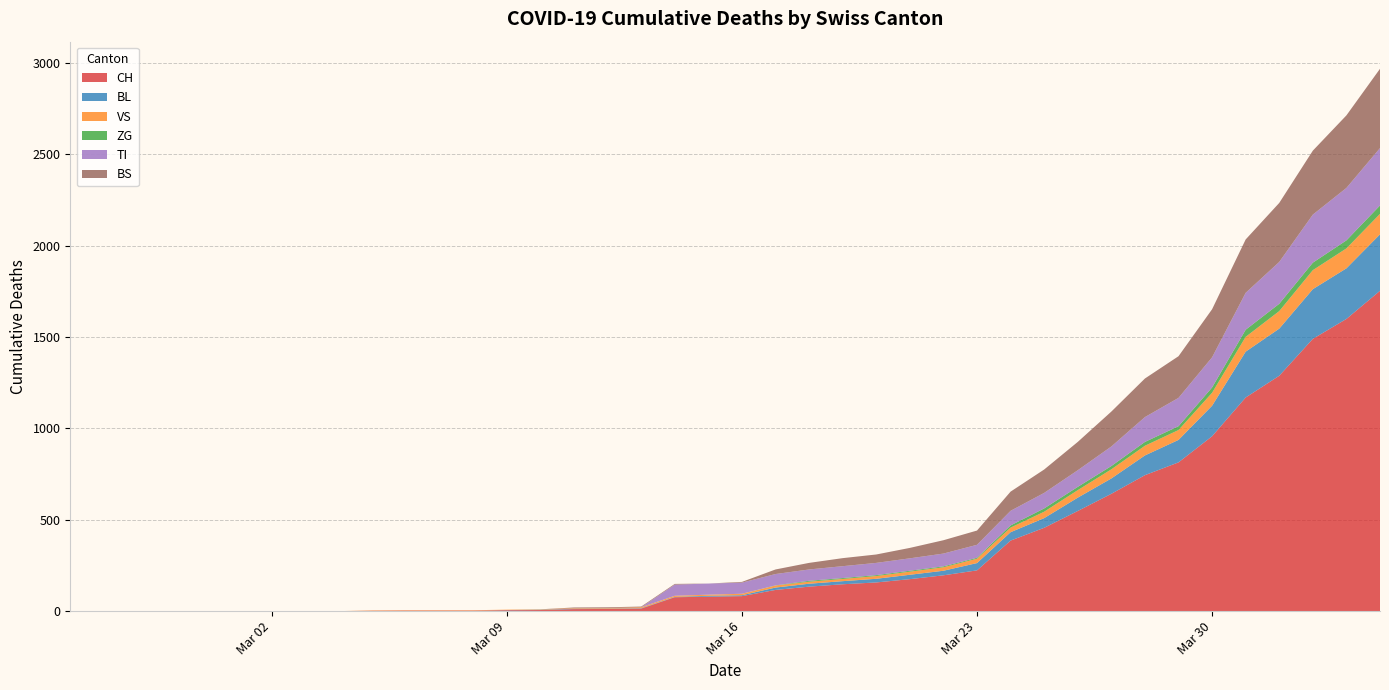

Reading right to left, transcribe all the data shown in this chart.

CH: 2020-04-04=1753	2020-04-03=1599	2020-04-02=1490	2020-04-01=1288	2020-03-31=1169	2020-03-30=957	2020-03-29=814	2020-03-28=744	2020-03-27=642	2020-03-26=548	2020-03-25=456	2020-03-24=386	2020-03-23=223	2020-03-22=196	2020-03-21=175	2020-03-20=157	2020-03-19=147	2020-03-18=134	2020-03-17=116	2020-03-16=82	2020-03-15=79	2020-03-14=76	2020-03-13=14	2020-03-12=12	2020-03-11=11	2020-03-10=6	2020-03-09=5	2020-03-08=3	2020-03-07=3	2020-03-06=3	2020-03-05=2	2020-03-04=0	2020-03-03=0	2020-03-02=0	2020-03-01=0	2020-02-29=0	2020-02-28=0	2020-02-27=0	2020-02-26=0	2020-02-25=0
BL: 2020-04-04=309	2020-04-03=277	2020-04-02=272	2020-04-01=258	2020-03-31=251	2020-03-30=167	2020-03-29=123	2020-03-28=108	2020-03-27=84	2020-03-26=73	2020-03-25=53	2020-03-24=46	2020-03-23=40	2020-03-22=25	2020-03-21=24	2020-03-20=20	2020-03-19=17	2020-03-18=16	2020-03-17=13	2020-03-16=5	2020-03-15=5	2020-03-14=2	2020-03-13=2	2020-03-12=2	2020-03-11=2	2020-03-10=2	2020-03-09=1	2020-03-08=0	2020-03-07=0	2020-03-06=0	2020-03-05=0	2020-03-04=0	2020-03-03=0	2020-03-02=0	2020-03-01=0	2020-02-29=0	2020-02-28=0	2020-02-27=0	2020-02-26=0	2020-02-25=0
VS: 2020-04-04=112	2020-04-03=109	2020-04-02=104	2020-04-01=96	2020-03-31=81	2020-03-30=71	2020-03-29=54	2020-03-28=53	2020-03-27=50	2020-03-26=41	2020-03-25=35	2020-03-24=25	2020-03-23=24	2020-03-22=19	2020-03-21=17	2020-03-20=15	2020-03-19=12	2020-03-18=11	2020-03-17=11	2020-03-16=8	2020-03-15=6	2020-03-14=6	2020-03-13=5	2020-03-12=3	2020-03-11=3	2020-03-10=2	2020-03-09=2	2020-03-08=2	2020-03-07=2	2020-03-06=2	2020-03-05=2	2020-03-04=0	2020-03-03=0	2020-03-02=0	2020-03-01=0	2020-02-29=0	2020-02-28=0	2020-02-27=0	2020-02-26=0	2020-02-25=0
ZG: 2020-04-04=46	2020-04-03=44	2020-04-02=41	2020-04-01=40	2020-03-31=39	2020-03-30=29	2020-03-29=21	2020-03-28=21	2020-03-27=18	2020-03-26=18	2020-03-25=18	2020-03-24=12	2020-03-23=5	2020-03-22=5	2020-03-21=5	2020-03-20=5	2020-03-19=5	2020-03-18=5	2020-03-17=1	2020-03-16=0	2020-03-15=0	2020-03-14=0	2020-03-13=0	2020-03-12=0	2020-03-11=0	2020-03-10=0	2020-03-09=0	2020-03-08=0	2020-03-07=0	2020-03-06=0	2020-03-05=0	2020-03-04=0	2020-03-03=0	2020-03-02=0	2020-03-01=0	2020-02-29=0	2020-02-28=0	2020-02-27=0	2020-02-26=0	2020-02-25=0
TI: 2020-04-04=314	2020-04-03=287	2020-04-02=263	2020-04-01=229	2020-03-31=202	2020-03-30=165	2020-03-29=155	2020-03-28=136	2020-03-27=107	2020-03-26=91	2020-03-25=85	2020-03-24=80	2020-03-23=71	2020-03-22=70	2020-03-21=68	2020-03-20=67	2020-03-19=65	2020-03-18=62	2020-03-17=62	2020-03-16=61	2020-03-15=61	2020-03-14=61	2020-03-13=0	2020-03-12=0	2020-03-11=0	2020-03-10=0	2020-03-09=0	2020-03-08=0	2020-03-07=0	2020-03-06=0	2020-03-05=0	2020-03-04=0	2020-03-03=0	2020-03-02=0	2020-03-01=0	2020-02-29=0	2020-02-28=0	2020-02-27=0	2020-02-26=0	2020-02-25=0
BS: 2020-04-04=434	2020-04-03=397	2020-04-02=350	2020-04-01=323	2020-03-31=292	2020-03-30=263	2020-03-29=228	2020-03-28=211	2020-03-27=191	2020-03-26=155	2020-03-25=128	2020-03-24=105	2020-03-23=78	2020-03-22=73	2020-03-21=57	2020-03-20=46	2020-03-19=44	2020-03-18=36	2020-03-17=25	2020-03-16=4	2020-03-15=0	2020-03-14=4	2020-03-13=4	2020-03-12=4	2020-03-11=4	2020-03-10=0	2020-03-09=0	2020-03-08=0	2020-03-07=0	2020-03-06=0	2020-03-05=0	2020-03-04=0	2020-03-03=0	2020-03-02=0	2020-03-01=0	2020-02-29=0	2020-02-28=0	2020-02-27=0	2020-02-26=0	2020-02-25=0